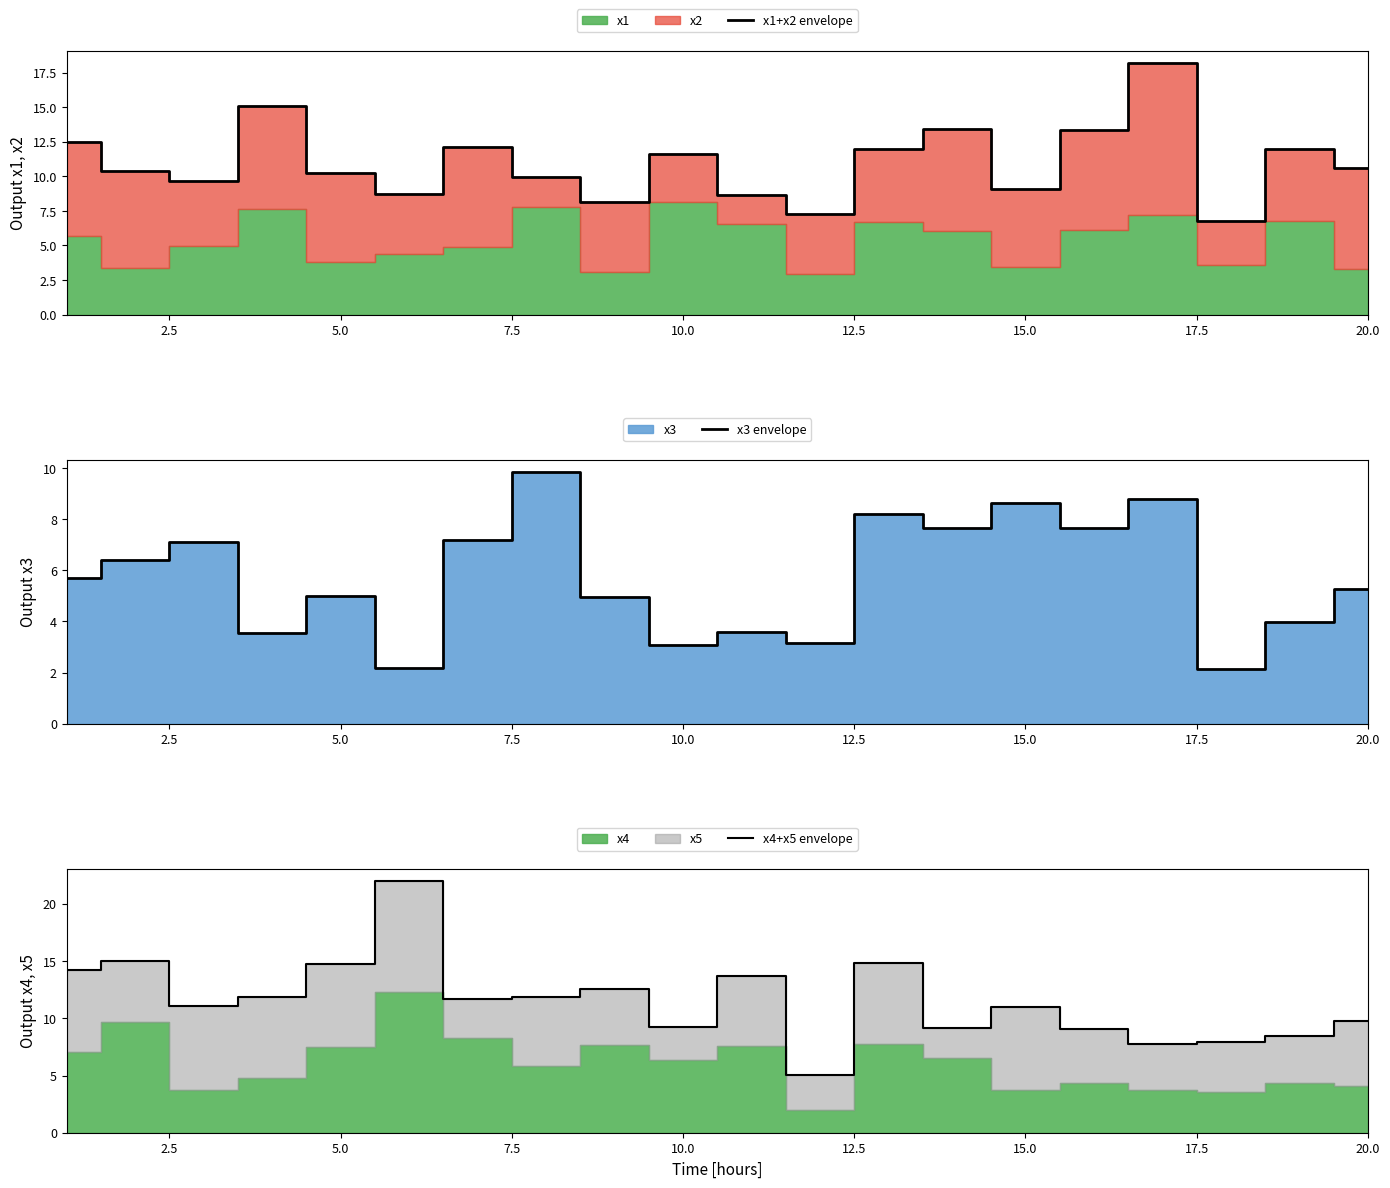

What is the minimum value for x1+x2 envelope?

6.8